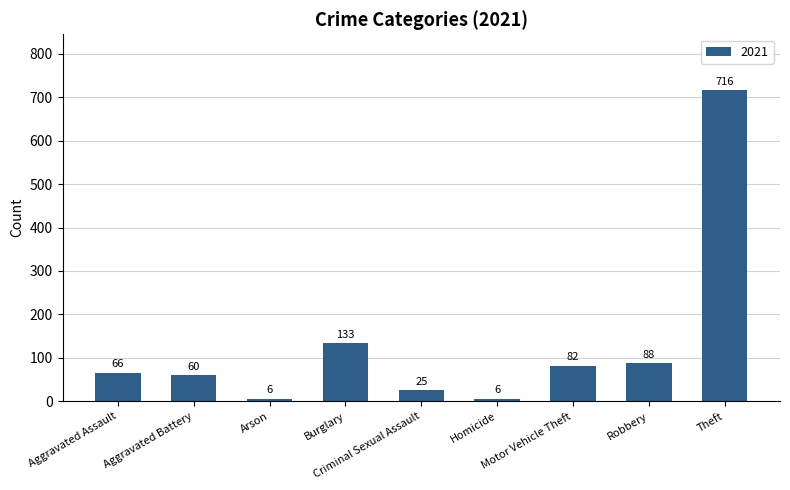

Does the chart contain any negative values?

No